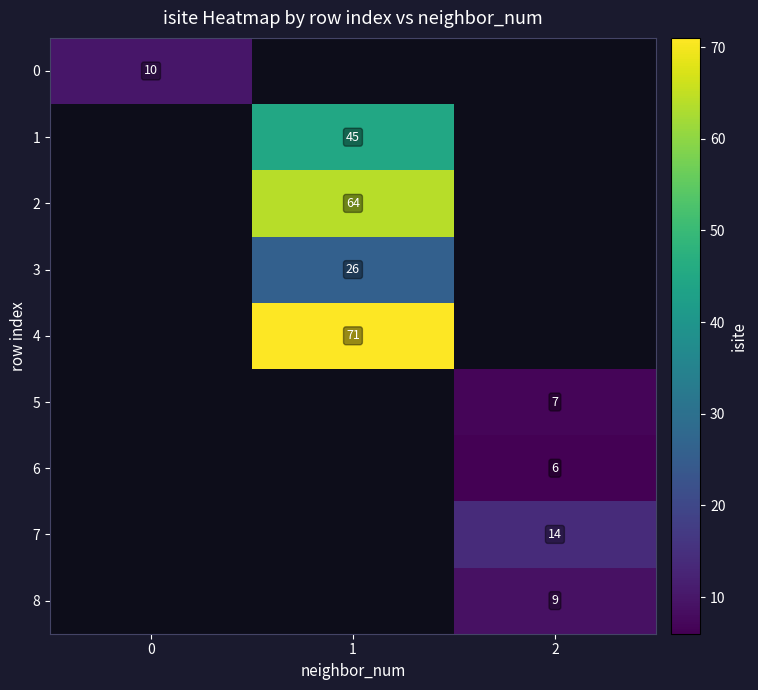

True or false: 1 has a value of 45 at 1.

True